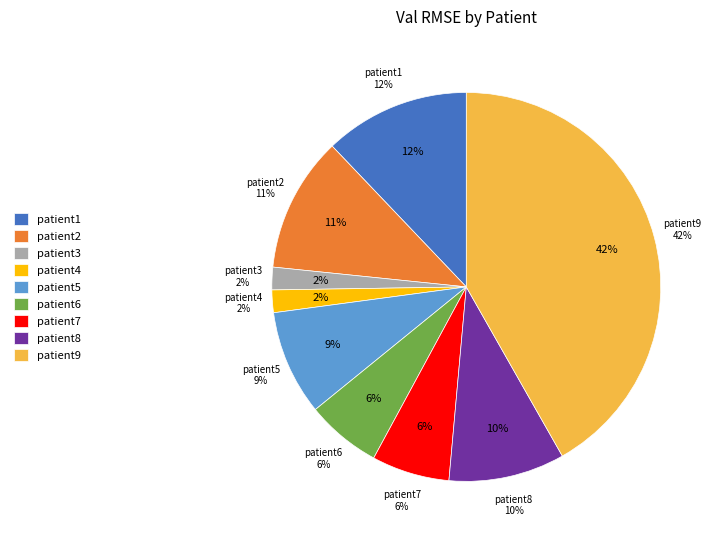

Rank the categories by value from lowest to highest.

patient3, patient4, patient6, patient7, patient5, patient8, patient2, patient1, patient9